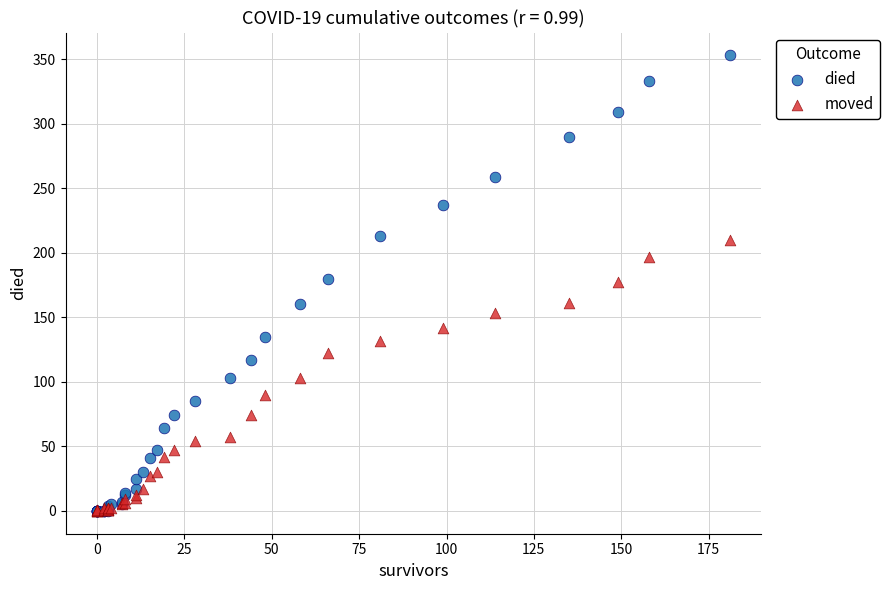

What are all the series names shown in the legend?

died, moved